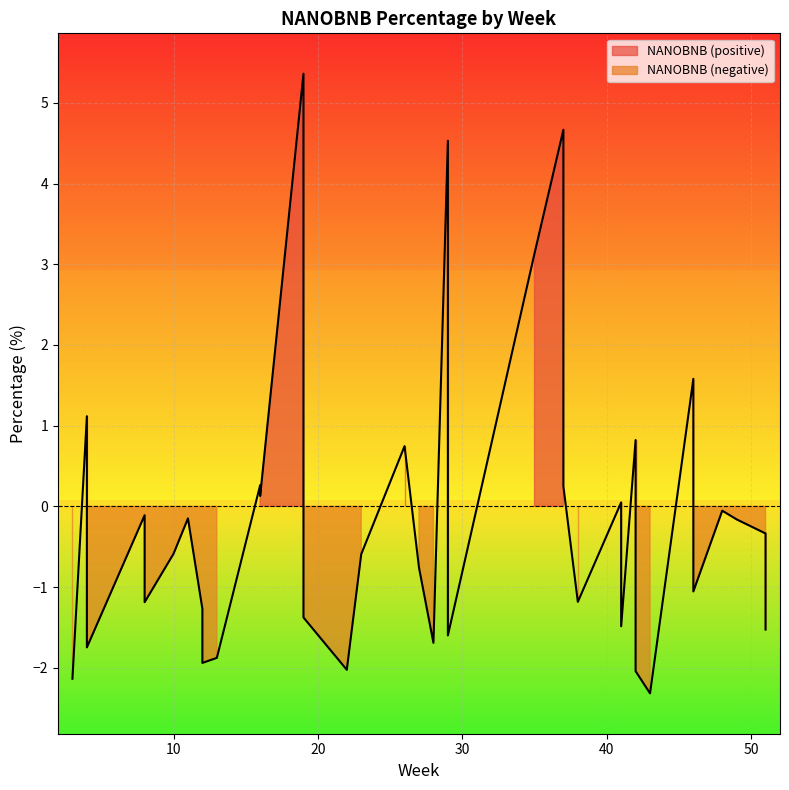

What is the greatest value displayed?

5.4